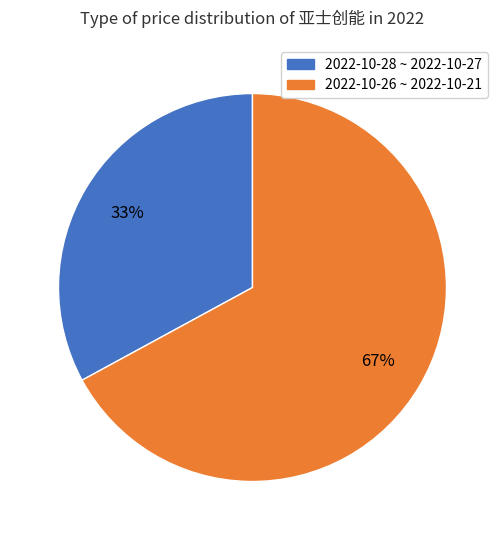

To the nearest percent, what is the difference between the largest and smallest slice percentages?

34%